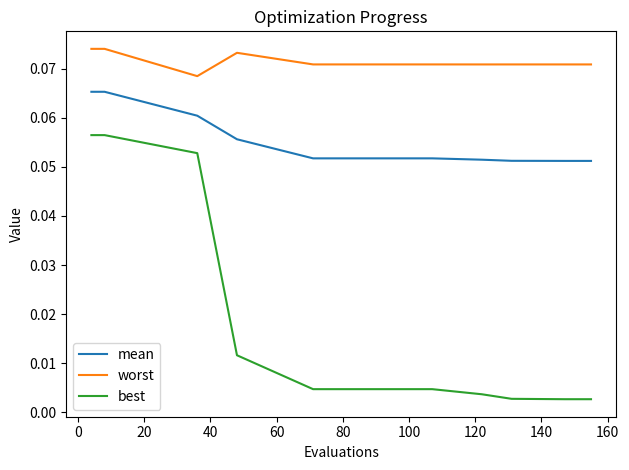

Rank the series by their average value, from lowest to highest.

best, mean, worst